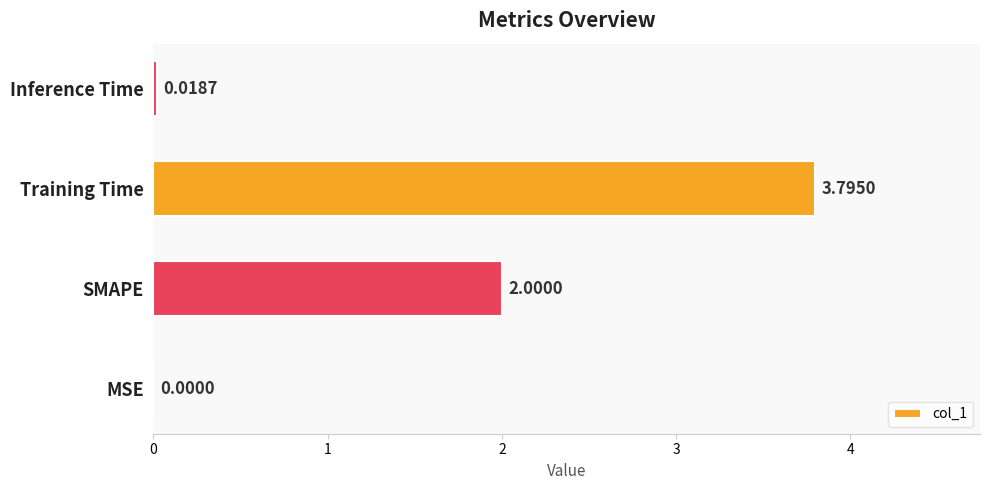

What is the change in value from SMAPE to Training Time?

+1.8